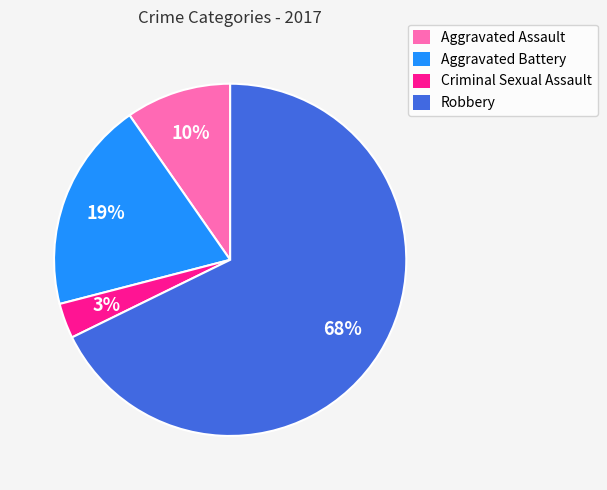

Between Aggravated Assault and Criminal Sexual Assault, which is larger?

Aggravated Assault